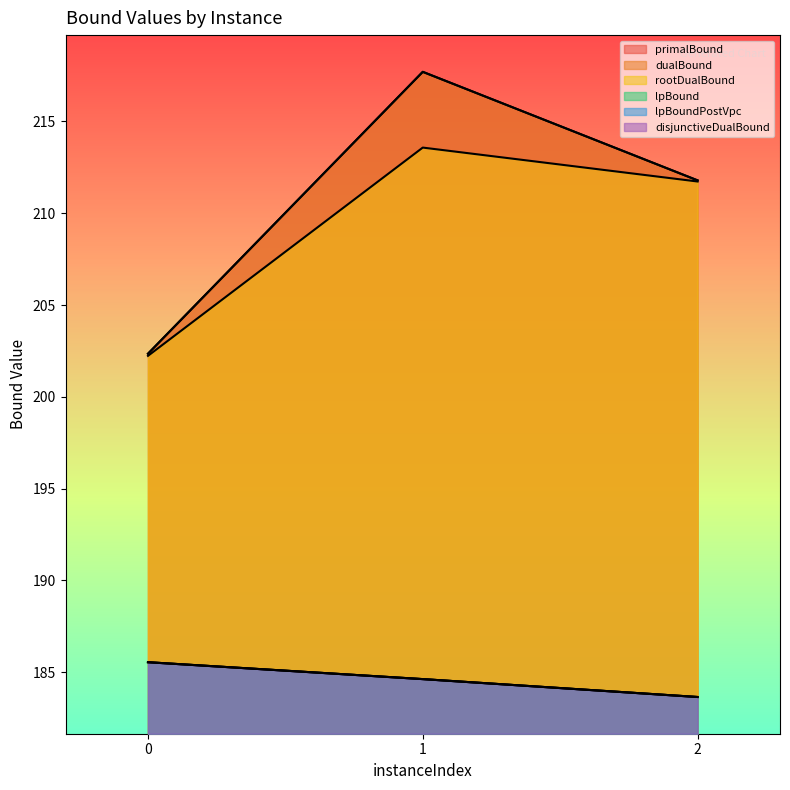

Is the value of lpBoundPostVpc at 1 greater than the value of lpBound at 1?

No